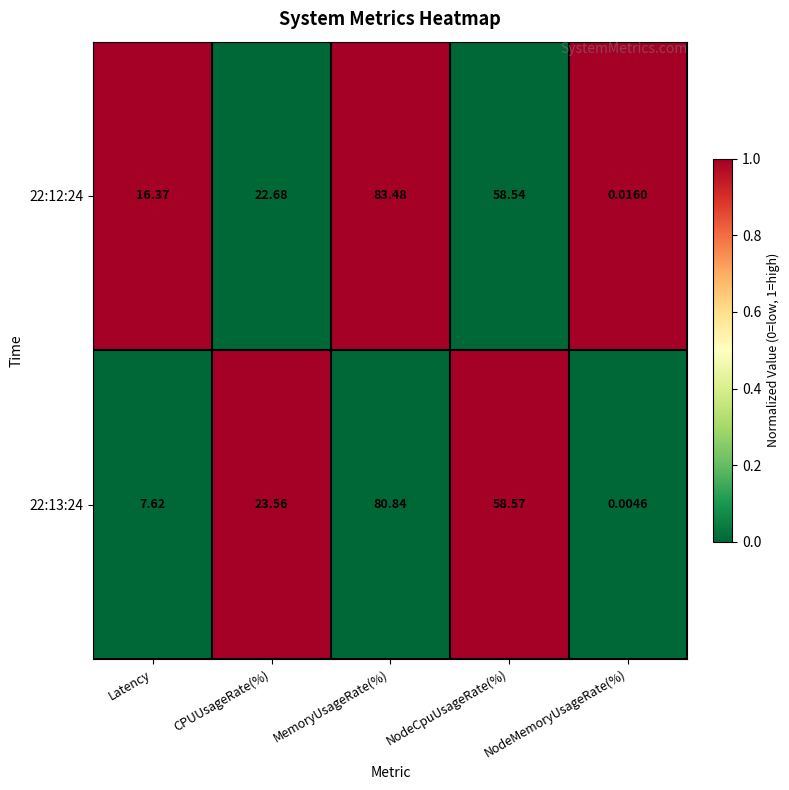

Where is 22:13:24 nearest to the value 40?

CPUUsageRate(%)